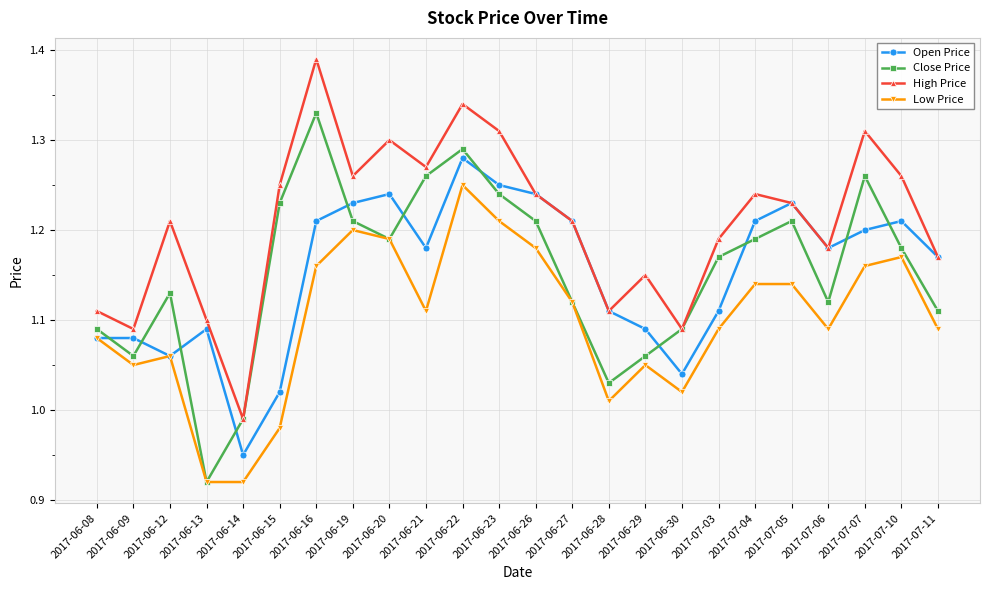

The value of High Price at 2017-07-05 is 0.5. True or false?

False